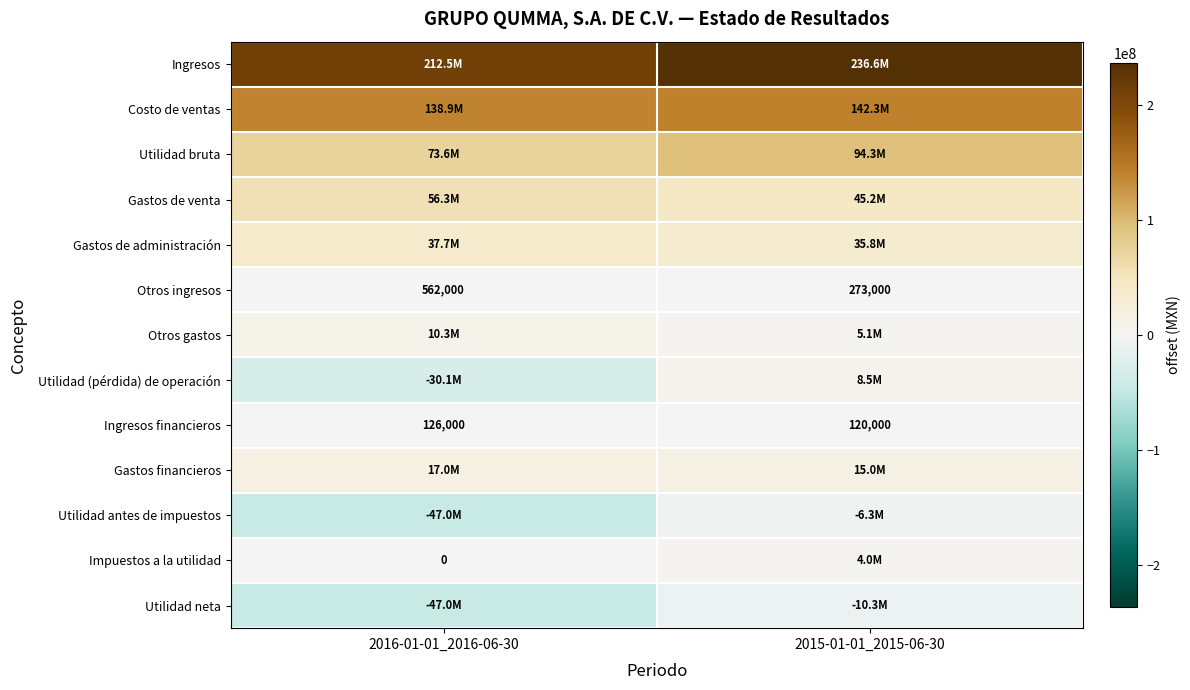

What is the difference between the maximum and minimum values in the Ingresos financieros series?

6000